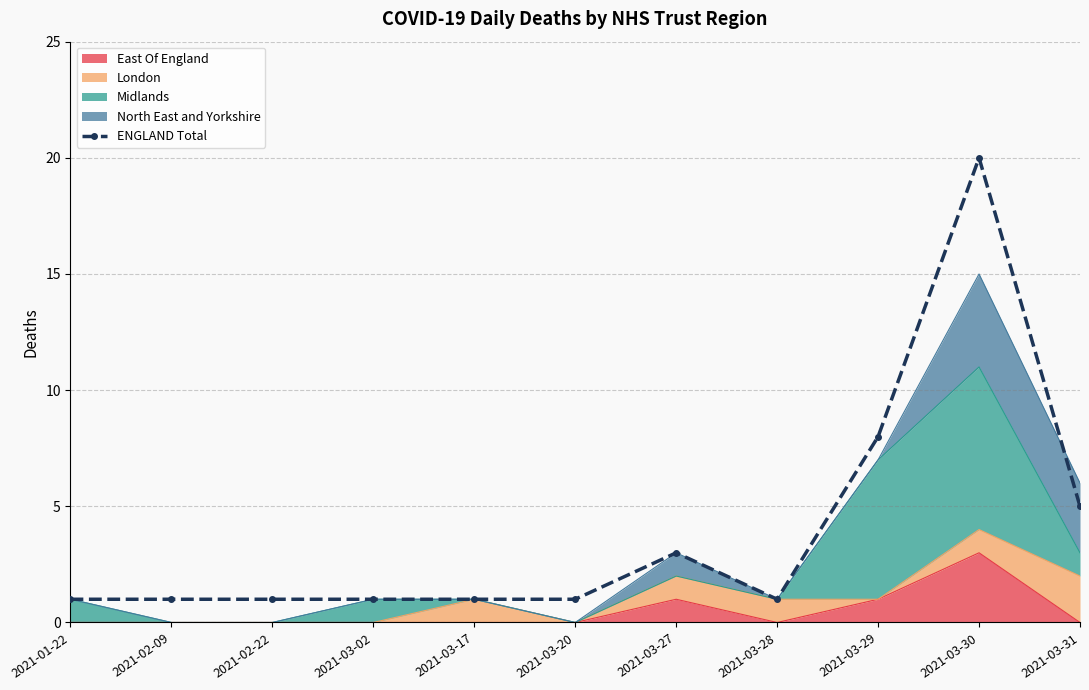

What value does the data have at 2021-03-30, to the nearest 5?

20